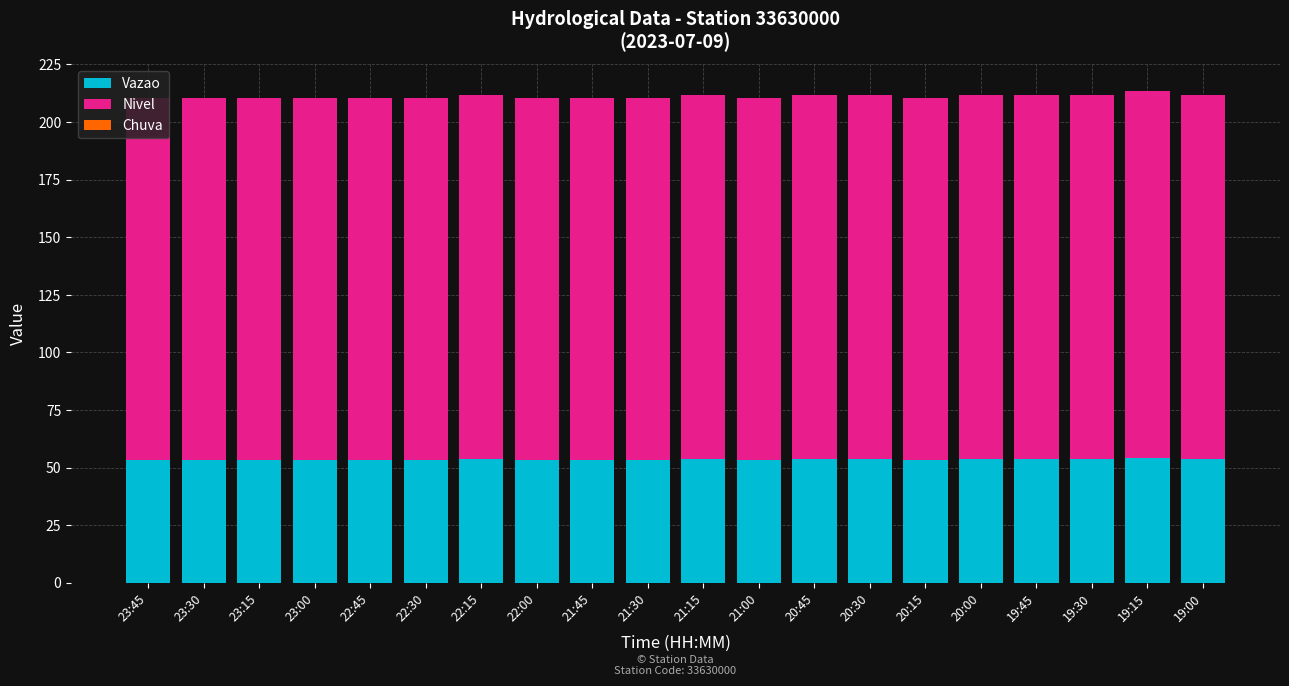

What is the maximum value for Vazao?

54.2